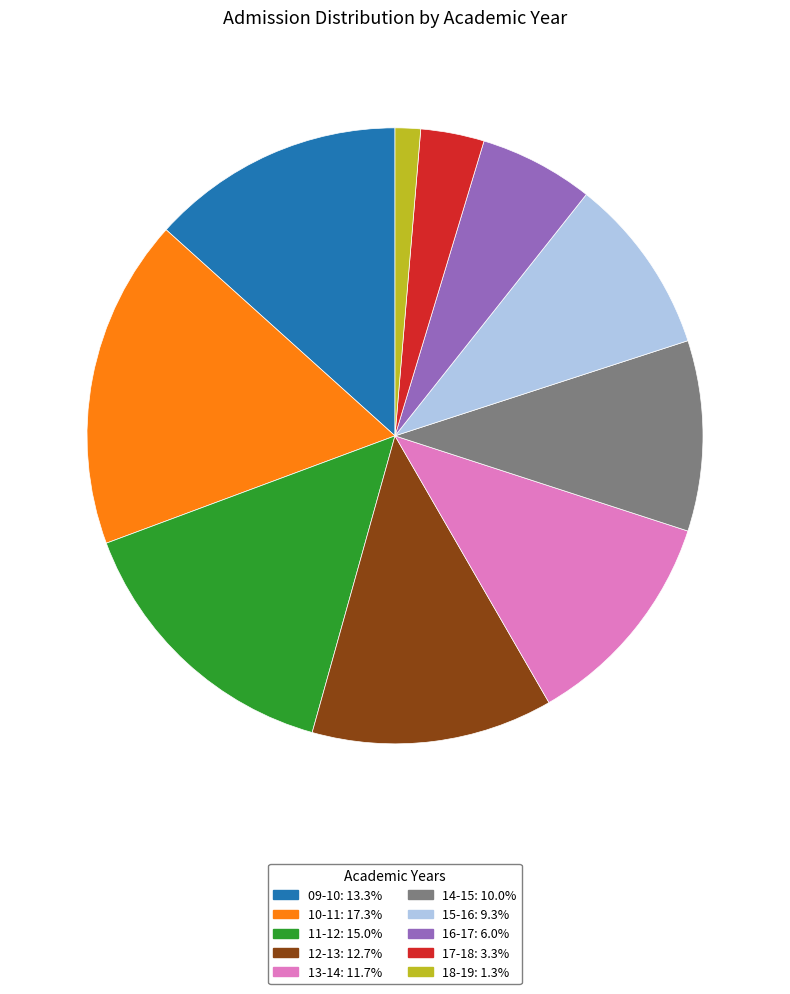

Does 18-19: 1.3% account for over 50% of the chart?

No